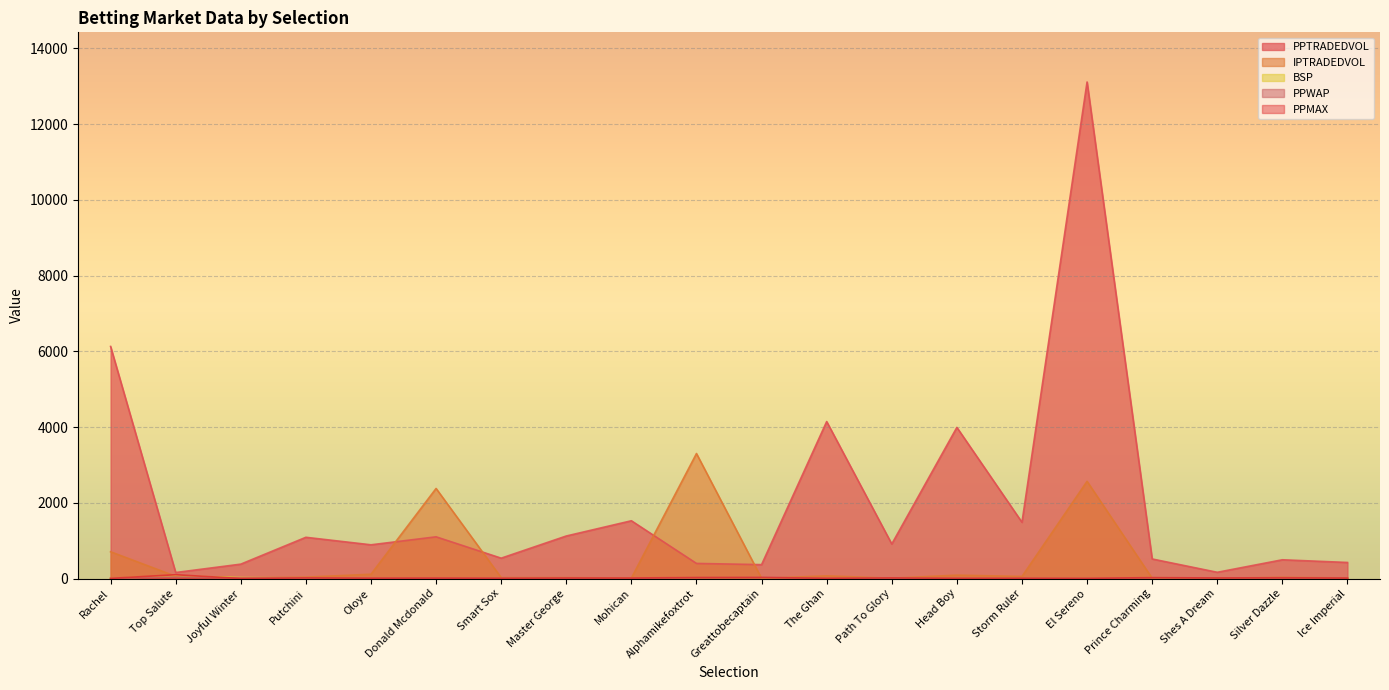

At how many categories does at least one series exceed 8450?

1